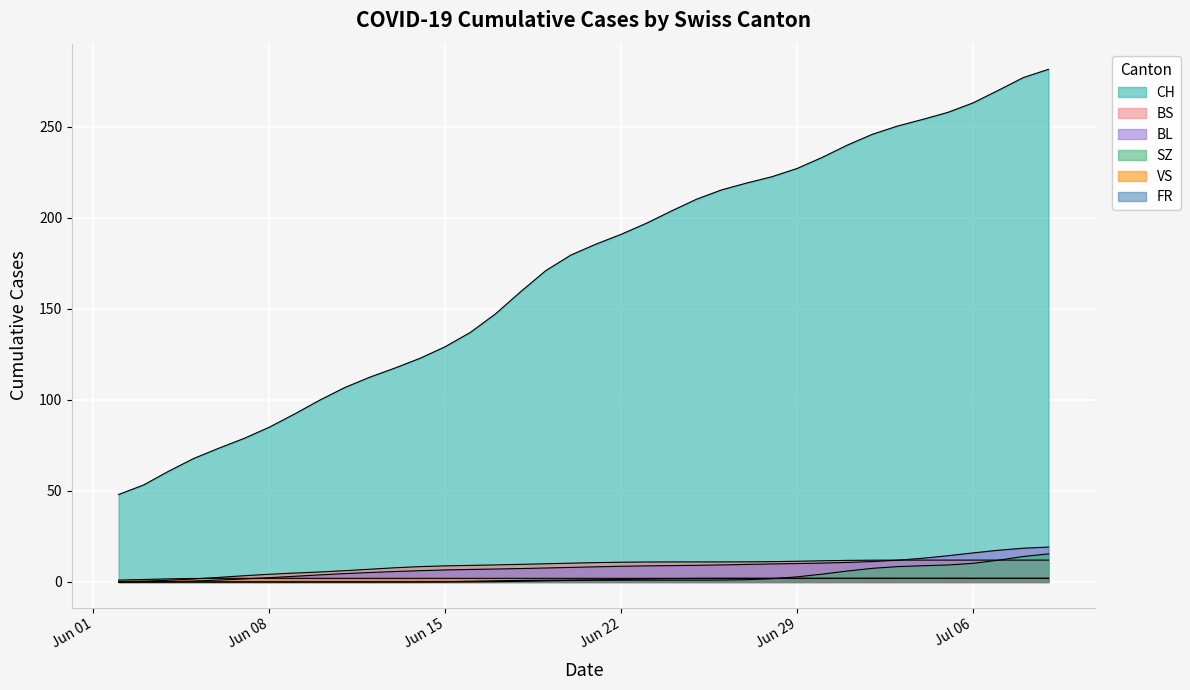

How many lines are shown in the chart?

6